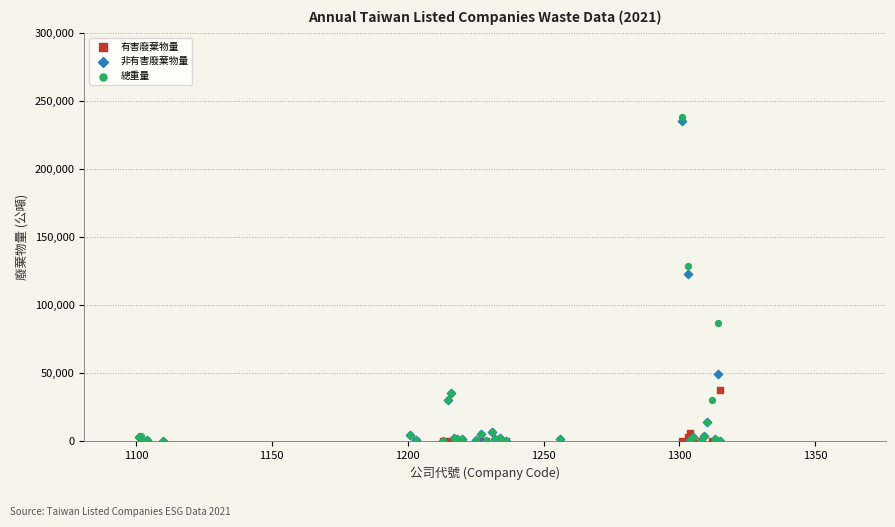

Which series has the largest Y range (max minus min)?

總重量